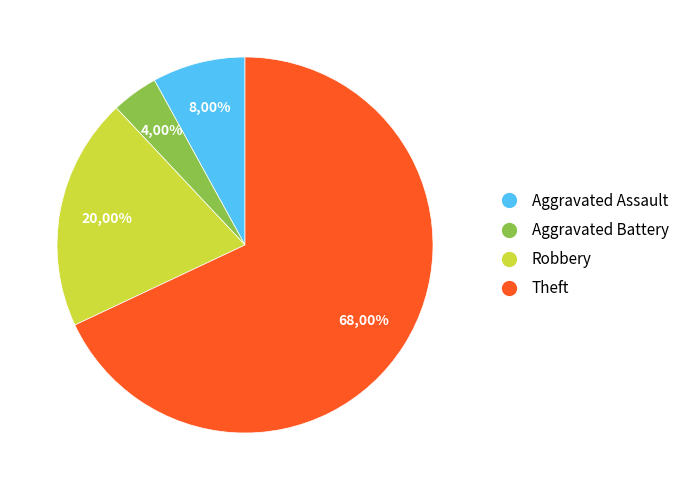

What is the smallest slice in the pie chart?

Aggravated Battery